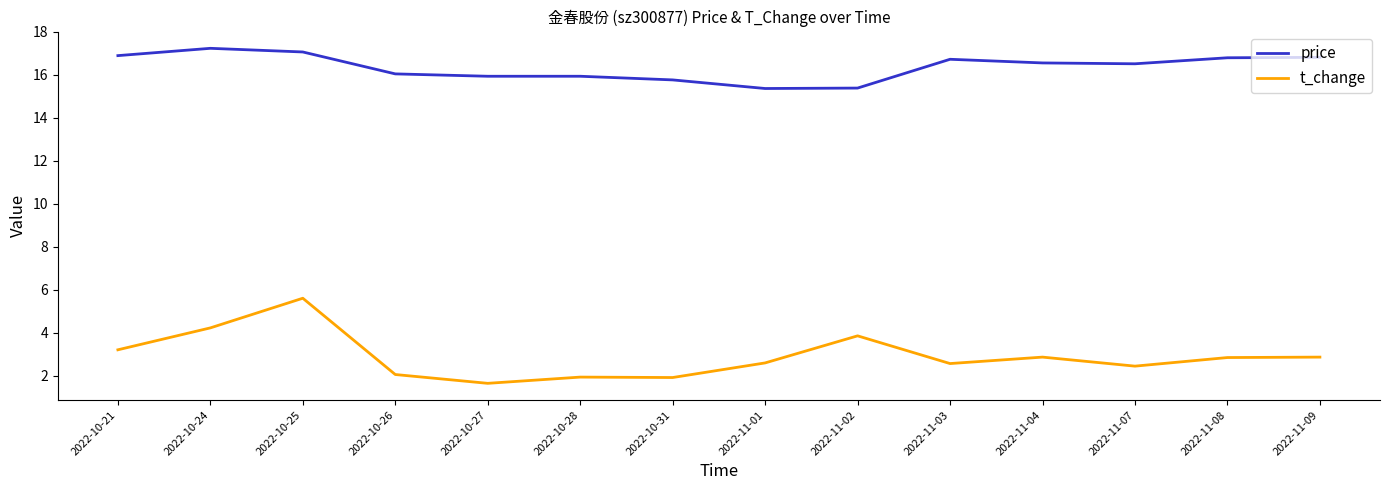

True or false: price has a value of 15.9 at 2022-10-28.

True